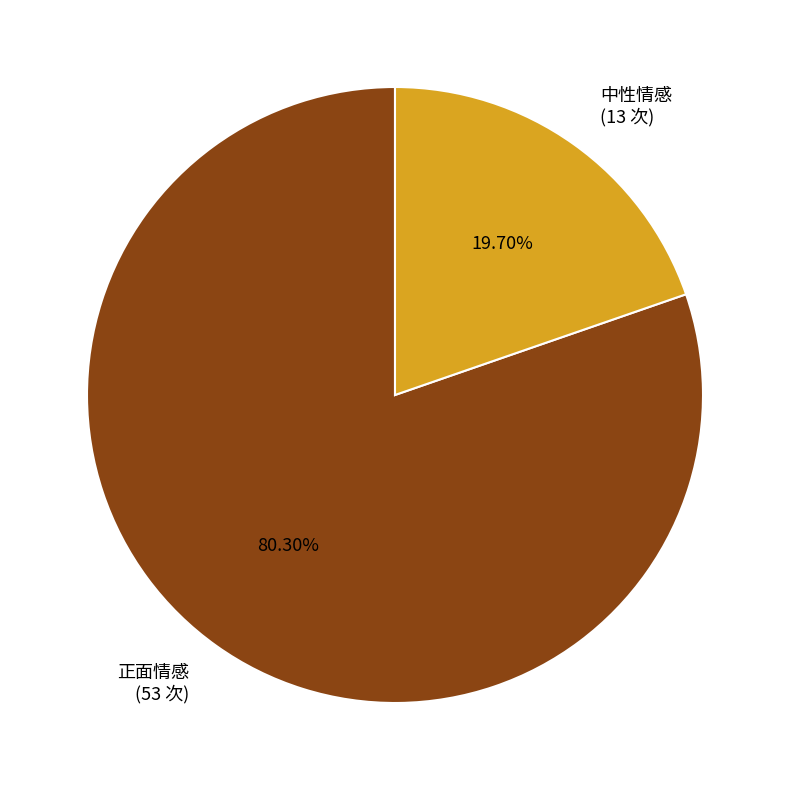

Is there a majority slice in this chart?

Yes